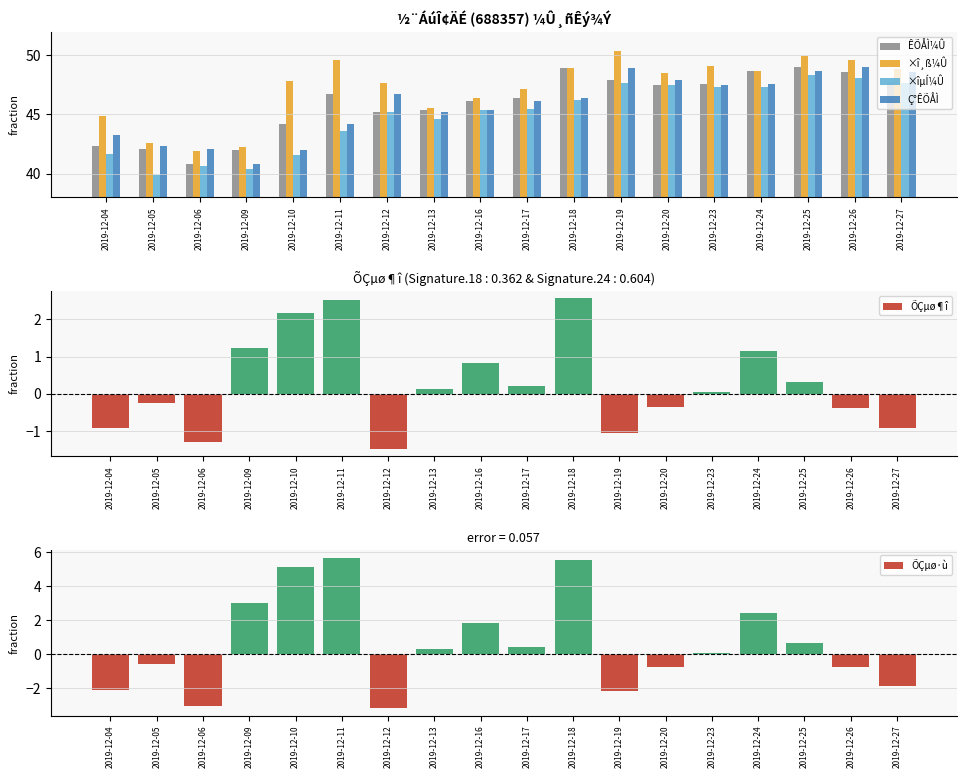

Are the bars horizontal?

No